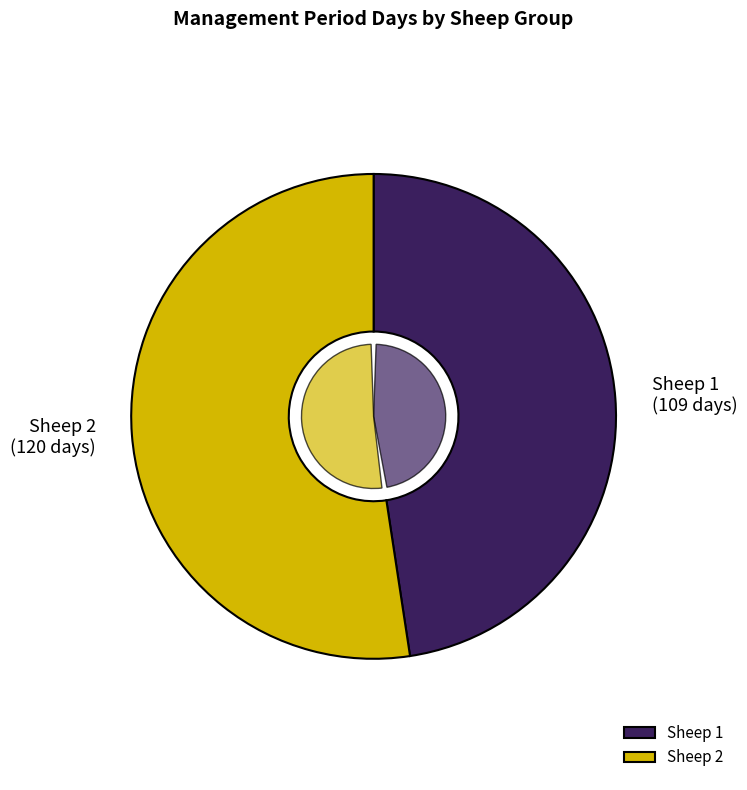

Is there a majority slice in this chart?

Yes